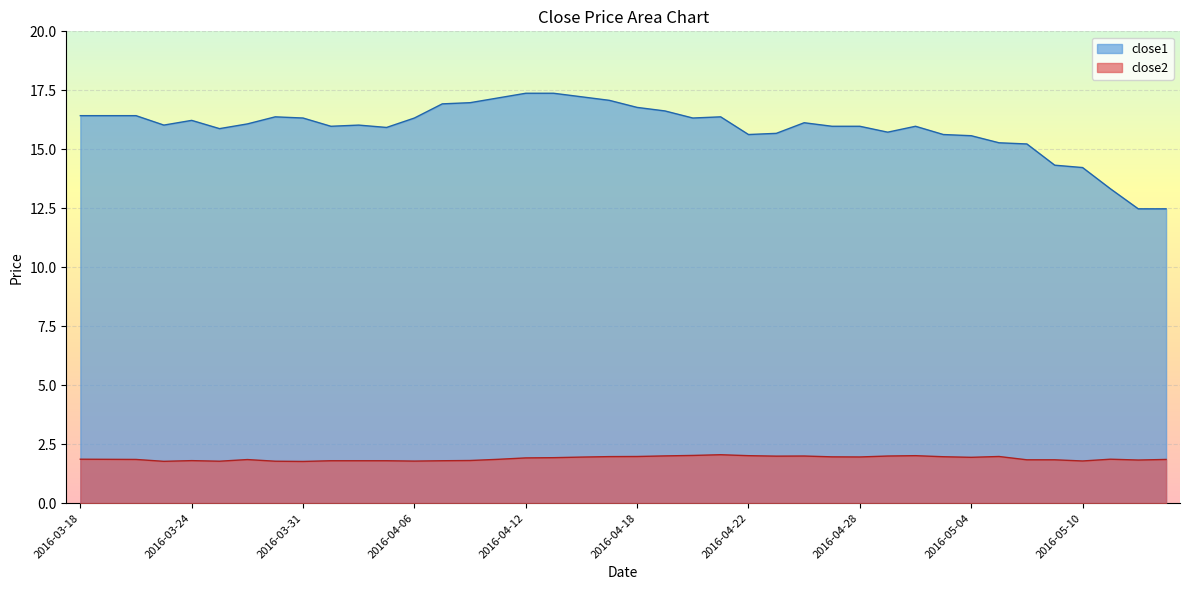

True or false: close2 and close1 intersect in this chart.

False